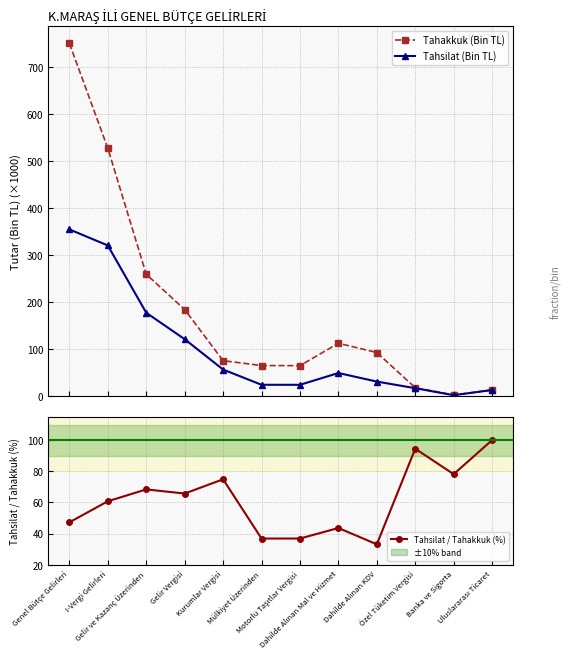

True or false: Tahakkuk (Bin TL) has a value of 17.5 at Özel Tüketim Vergisi.

True